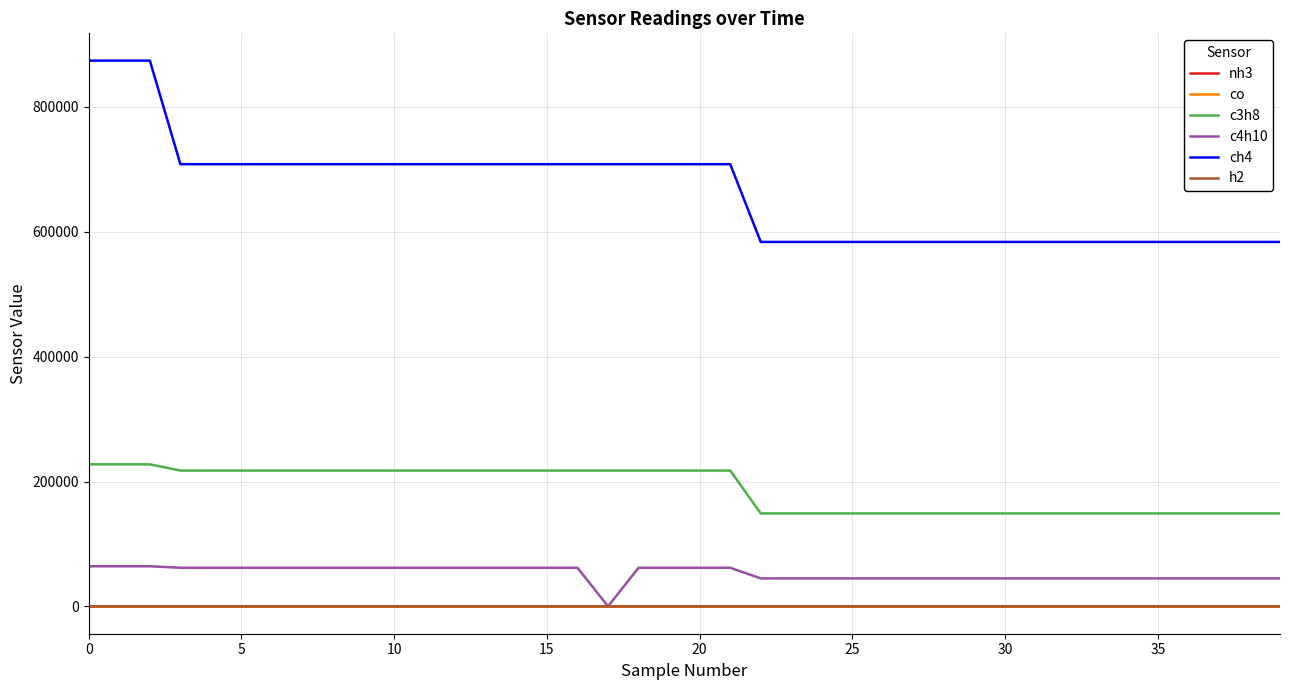

Which series has the largest total across all categories?

ch4